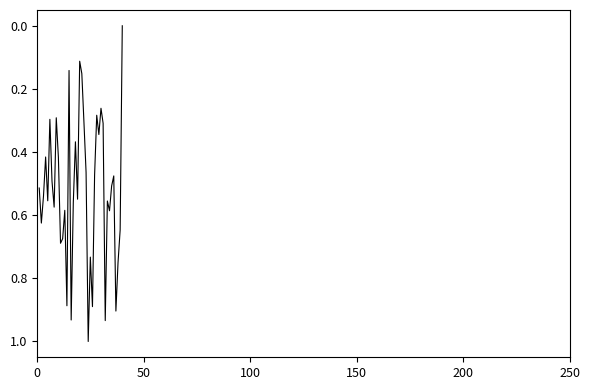

What is the difference between the maximum and minimum values?

1.0